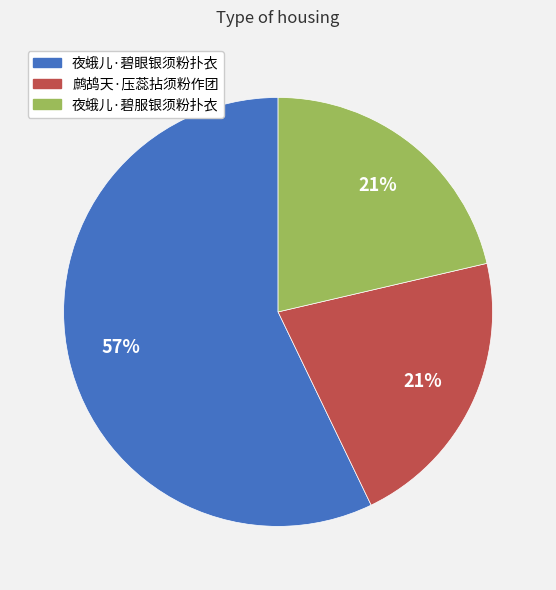

To the nearest percent, what is the average slice percentage?

33%